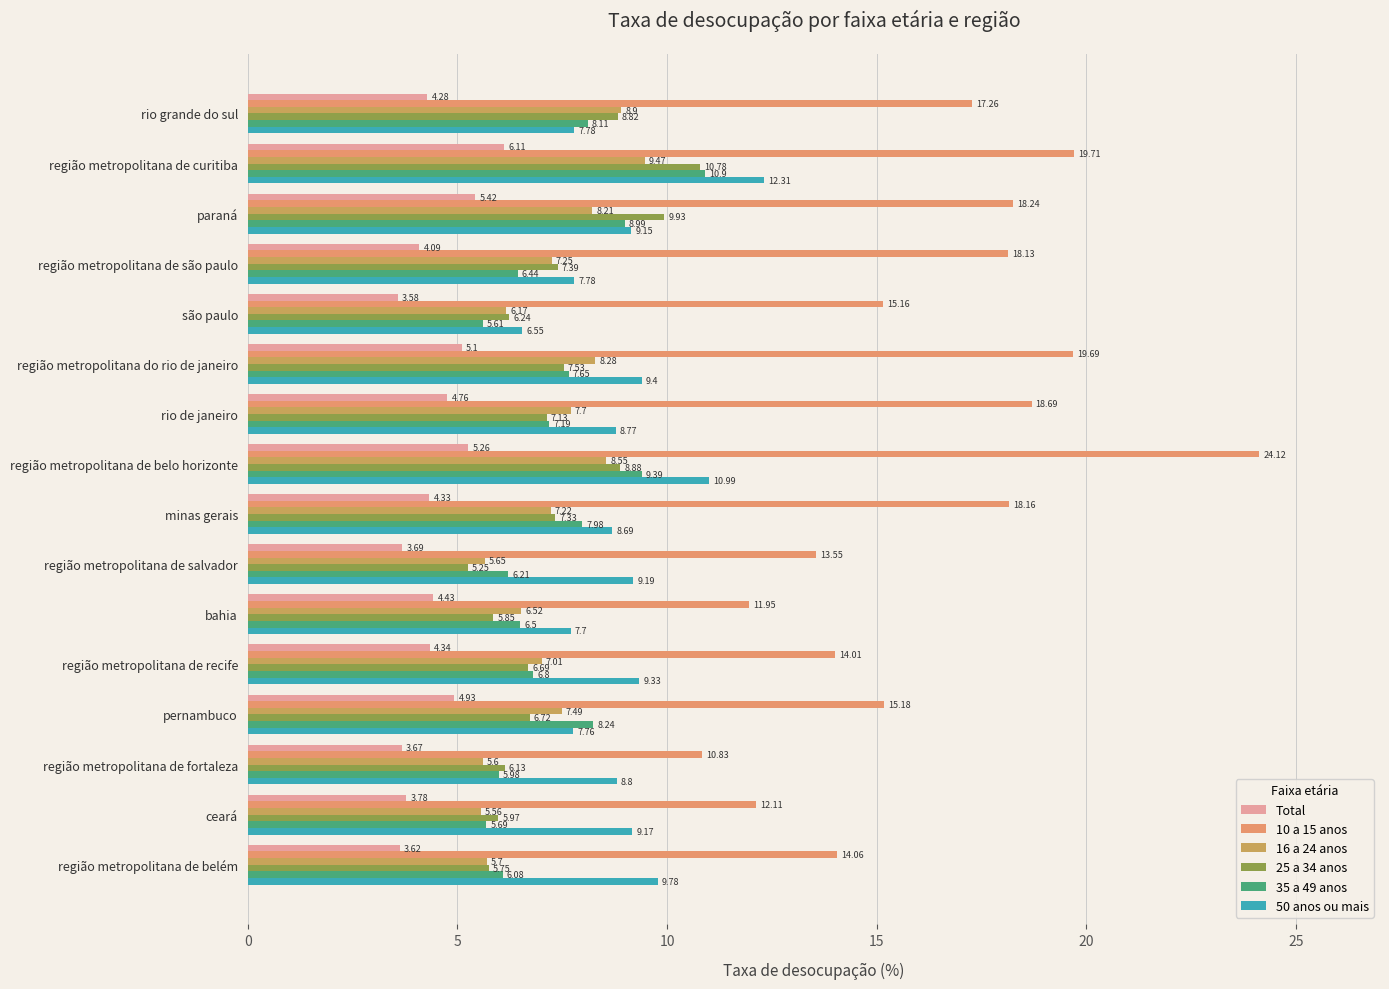

How many values in the 35 a 49 anos series exceed 7?

8